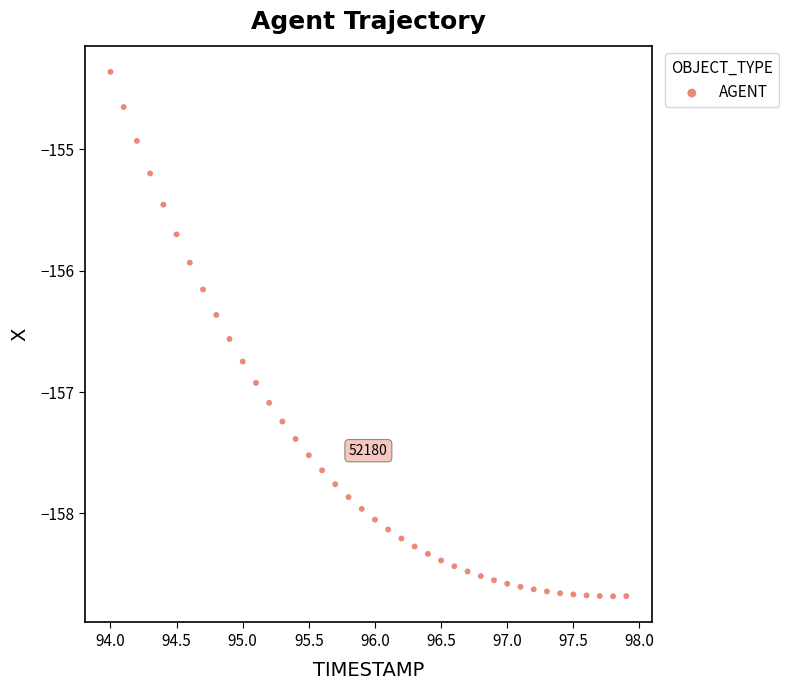

What Y value in the scatter plot is closest to -156?

-155.9